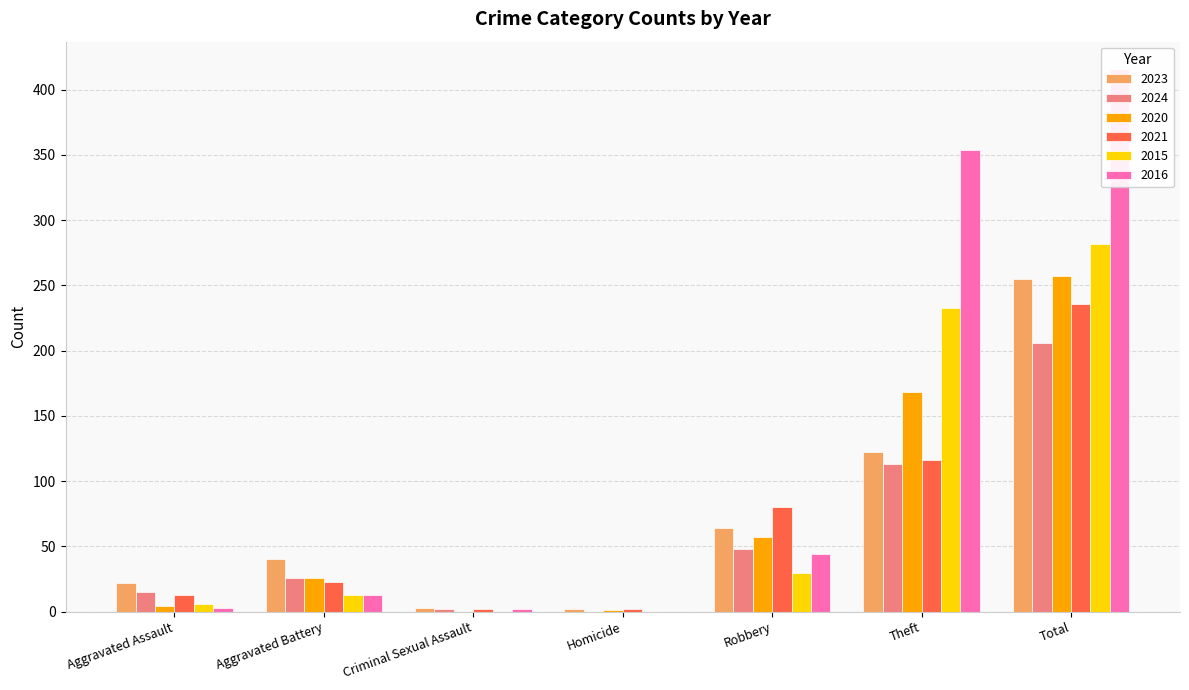

Is the value of 2020 at Homicide greater than the value of 2024 at Homicide?

Yes